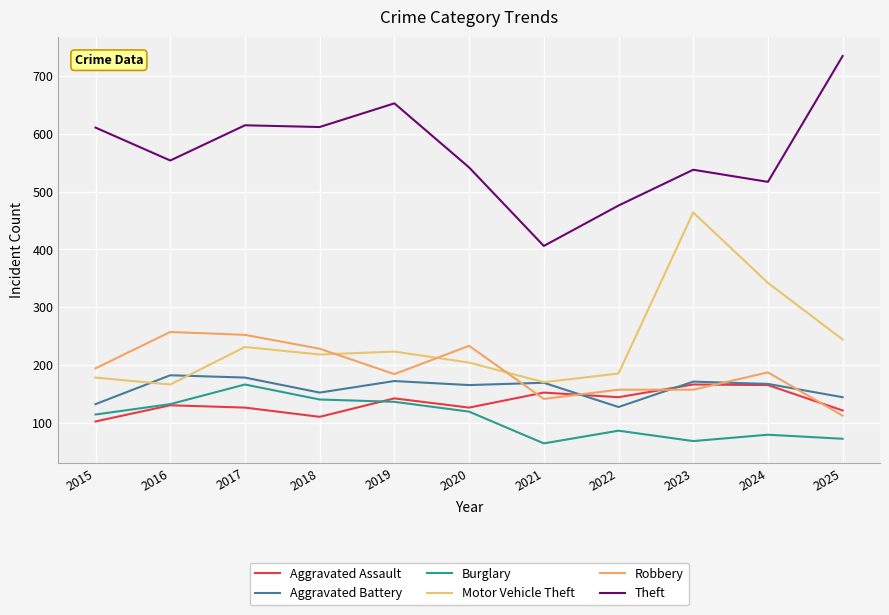

Reading left to right, list all the values displayed in this chart.

Aggravated Assault: 102	130	126	110	142	126	152	144	166	165	121
Aggravated Battery: 132	182	178	152	172	165	169	127	171	167	144
Burglary: 114	132	166	140	136	119	64	86	68	79	72
Motor Vehicle Theft: 178	166	231	218	223	204	170	185	464	342	244
Robbery: 194	257	252	228	184	233	141	157	157	187	112
Theft: 611	554	615	612	653	542	406	476	538	517	735